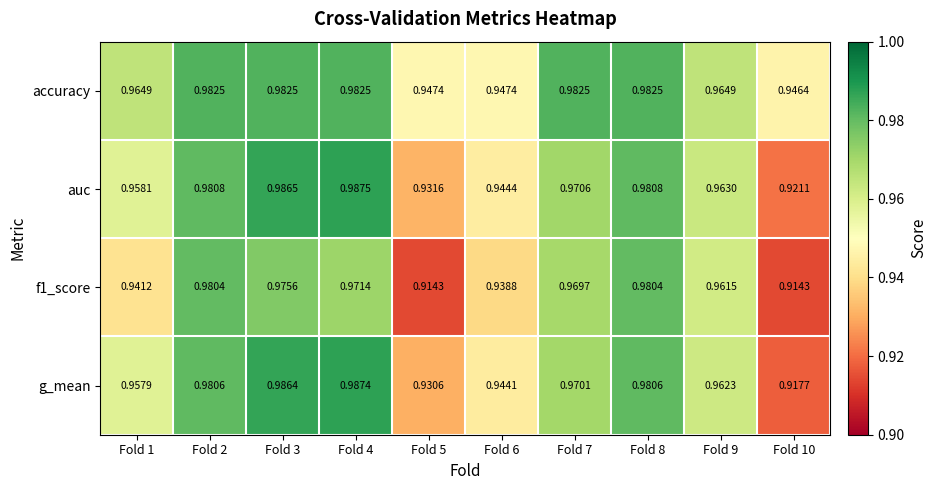

Between Fold 6 and Fold 10, which series saw the biggest shift?

g_mean